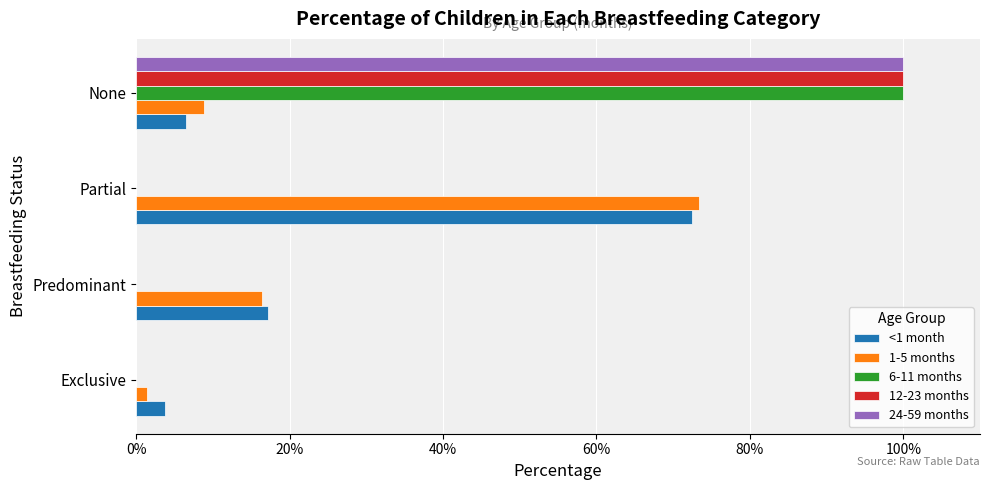

What are all the series names shown in the legend?

<1 month, 1-5 months, 6-11 months, 12-23 months, 24-59 months